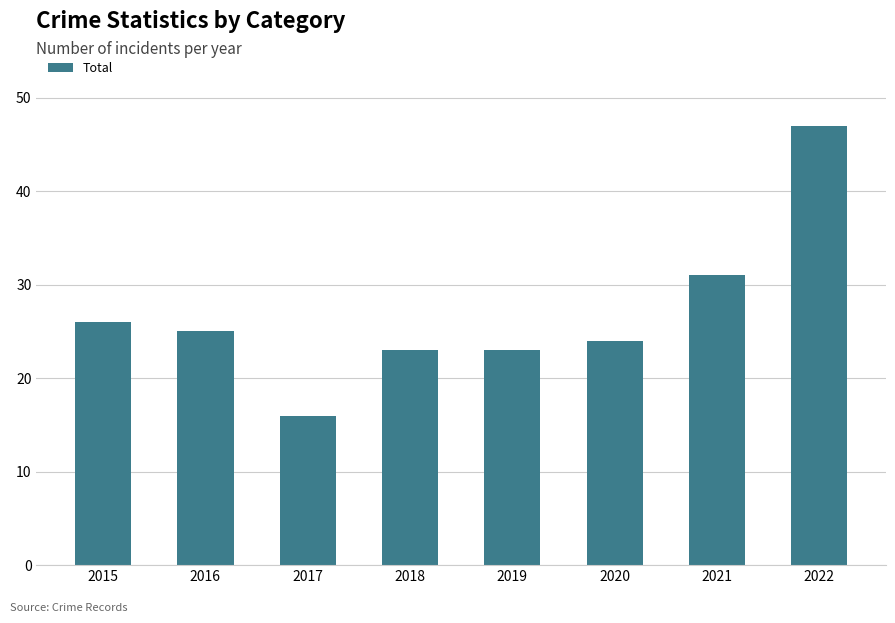

What is the difference between the values at 2016 and 2015?

1